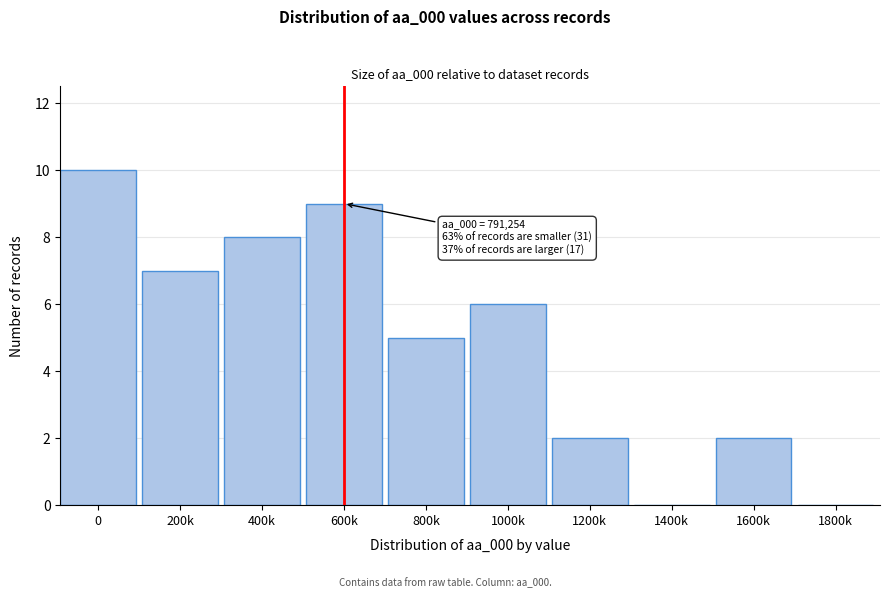

Reading left to right, list all the values displayed in this chart.

0=10	200k=7	400k=8	600k=9	800k=5	1000k=6	1200k=2	1400k=0	1600k=2	1800k=0